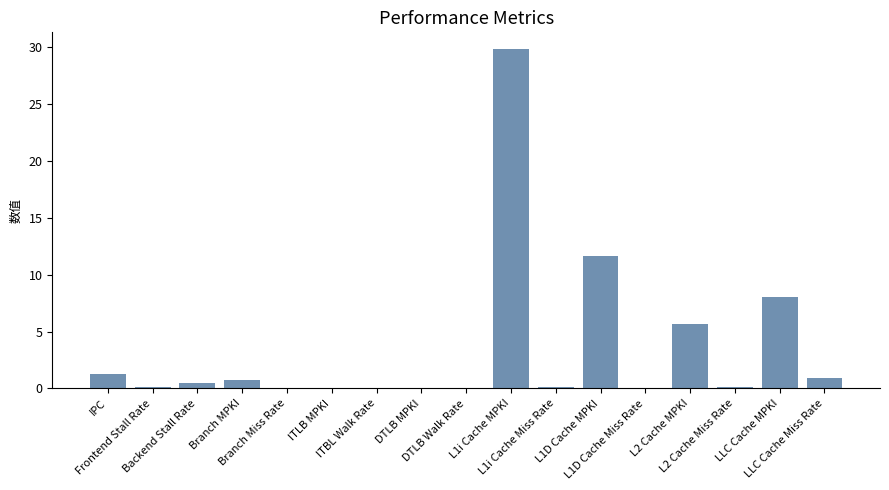

At which label is the value closest to 14?

L1D Cache MPKI